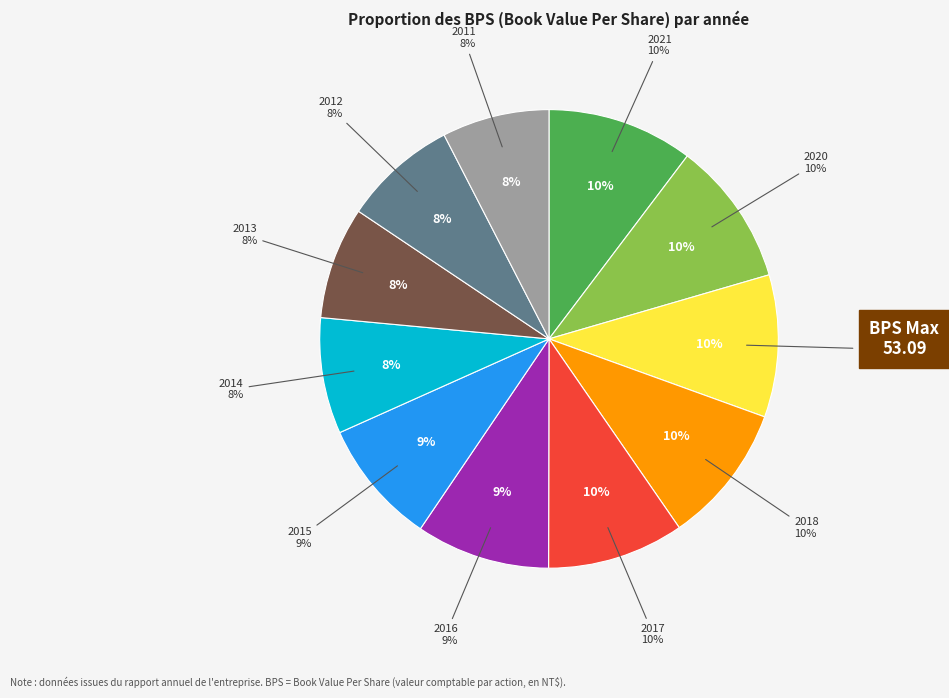

How many segments does this pie chart have?

11